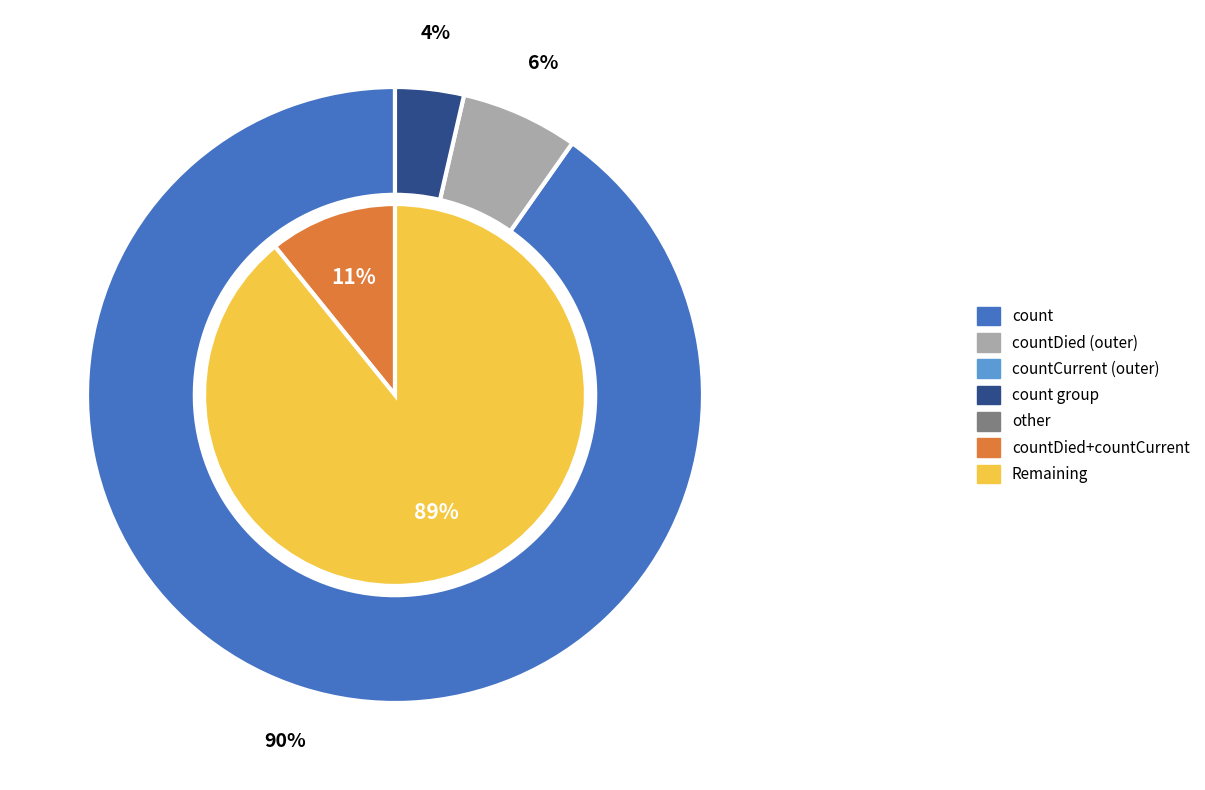

To the nearest percent, what is the difference between the count and countCurrent slice percentages?

87%